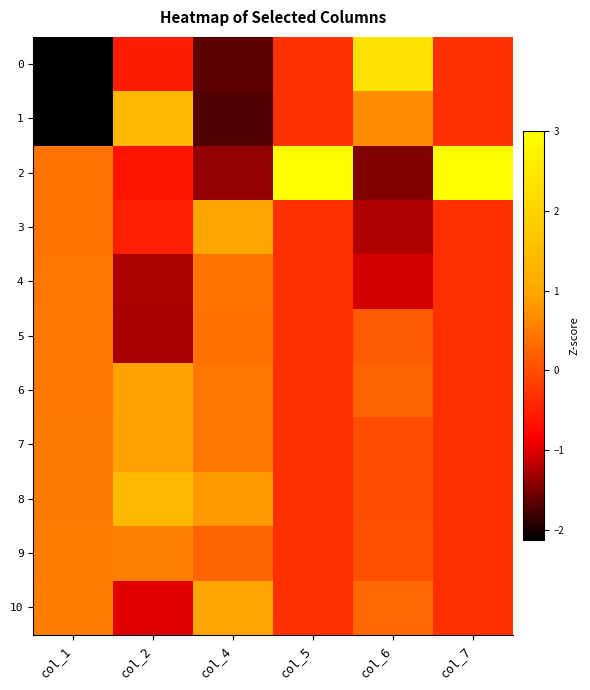

What is the minimum value shown in the chart?

-2.1